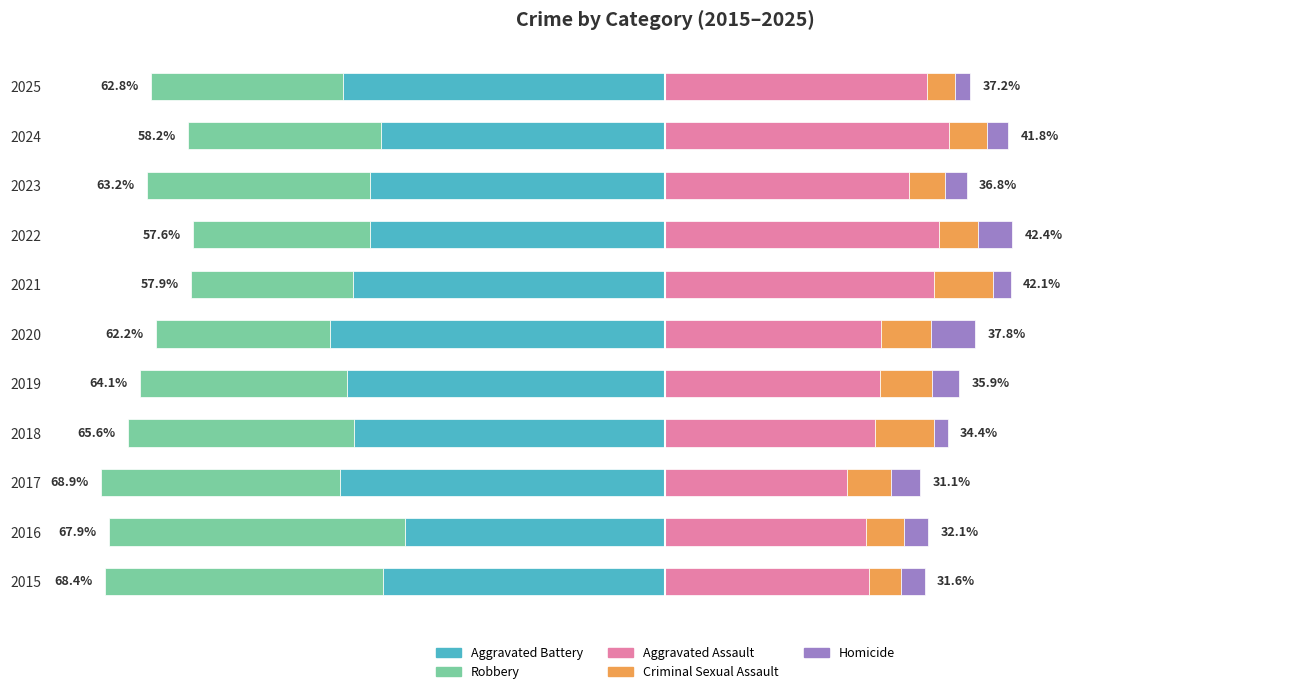

Which has a higher value, 2019 or 2024?

2024